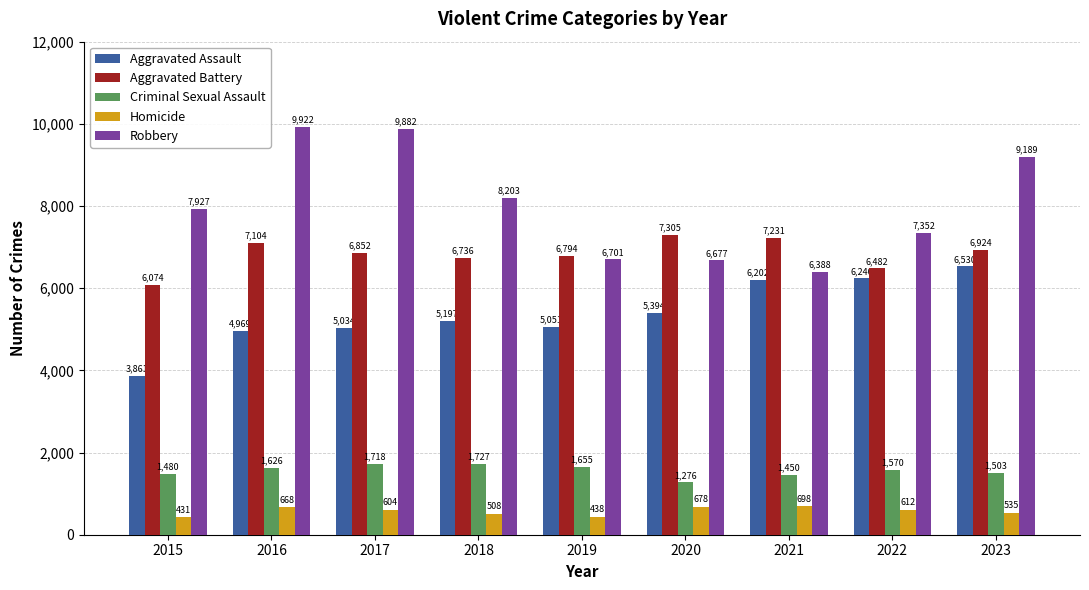

What is the sum of the Homicide values at 2017 and 2015?

1035